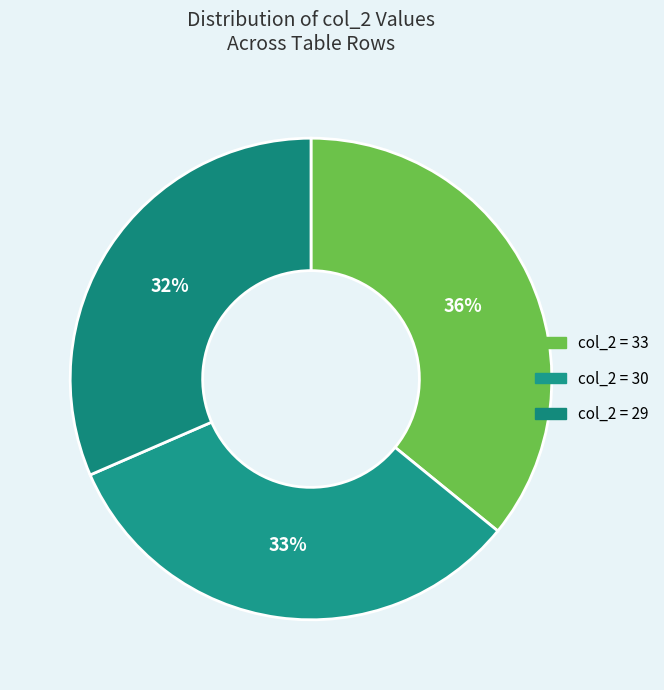

How many slices are in this pie chart?

3